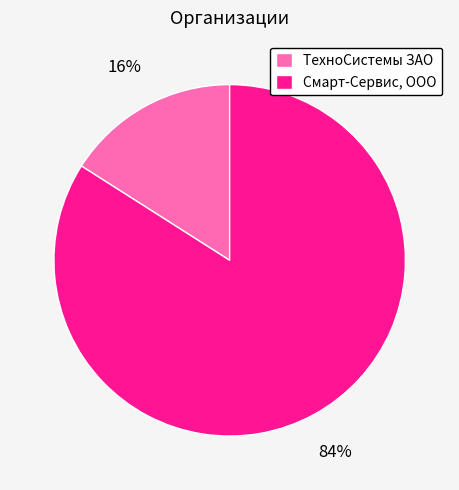

How many segments does this pie chart have?

2